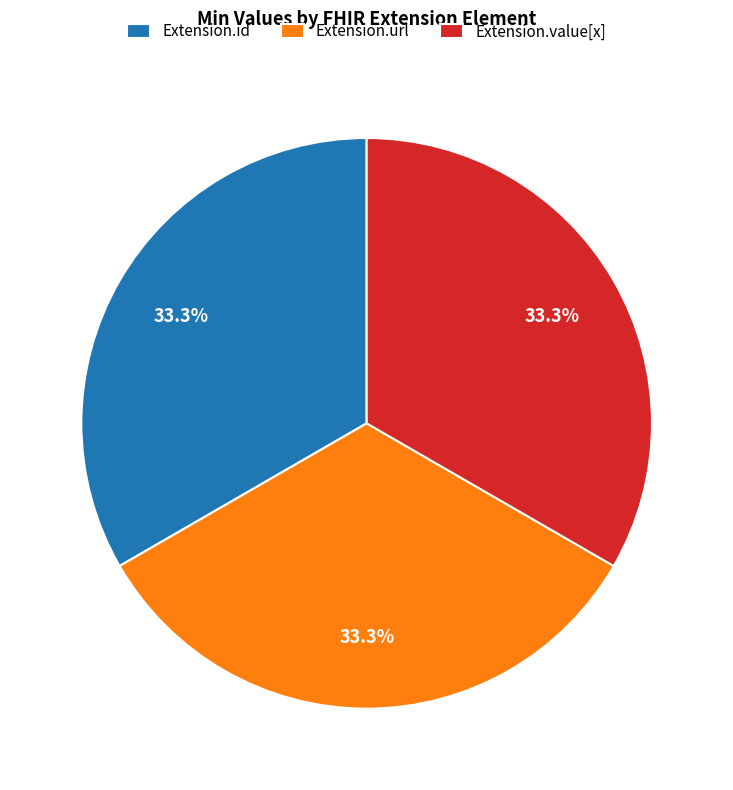

Does any single category account for the majority?

No